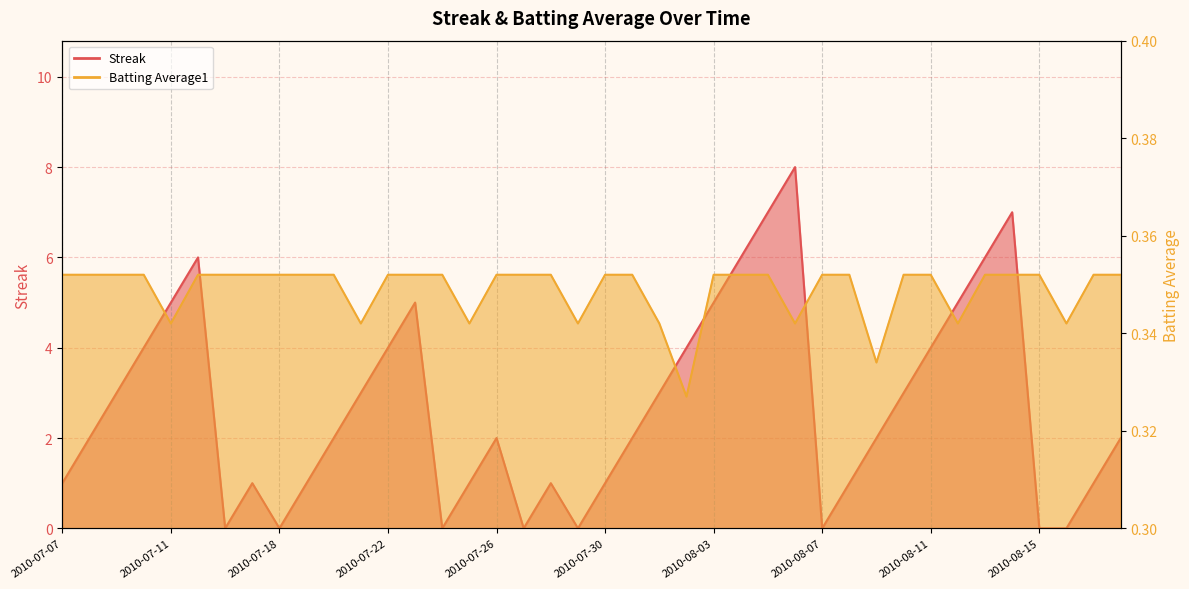

How many interior local peaks does the Streak series have?

7